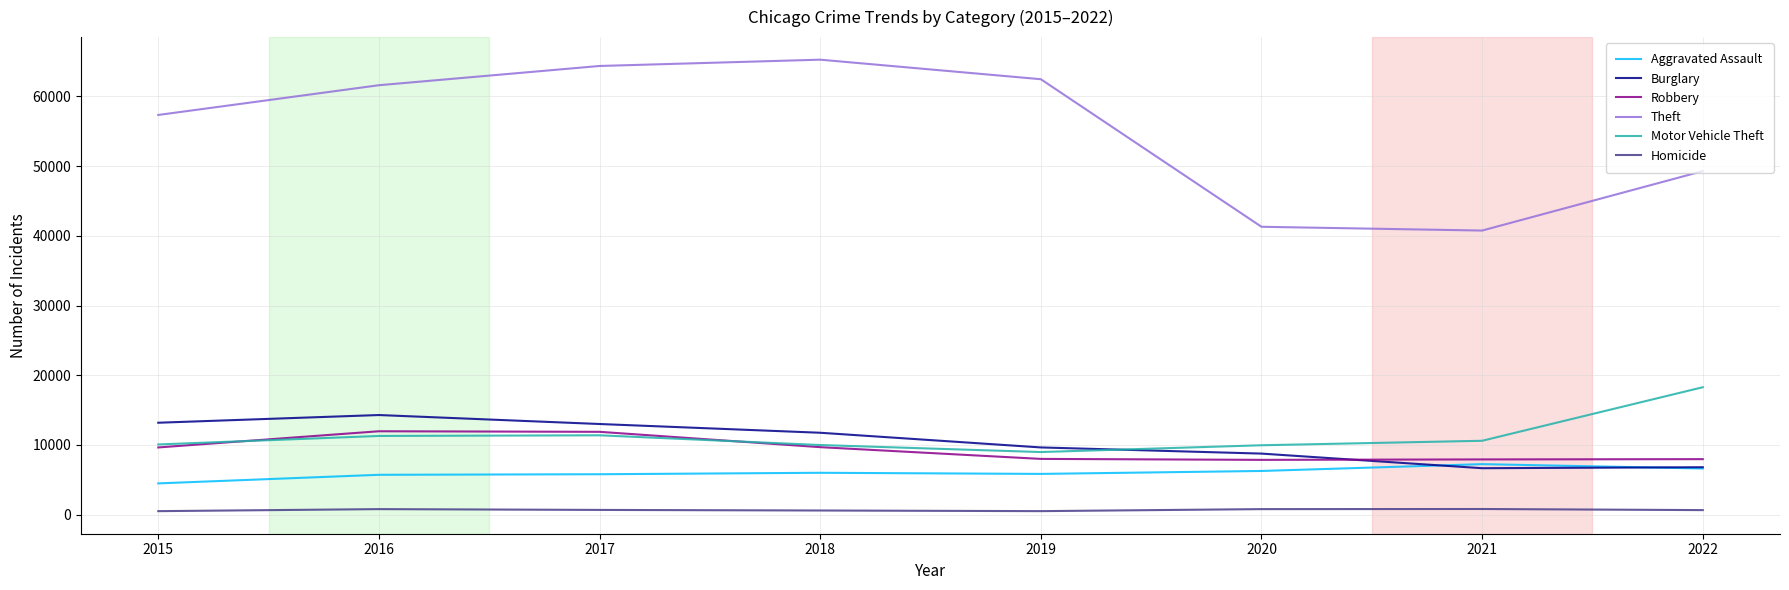

What is the highest value of the Robbery series?

11960